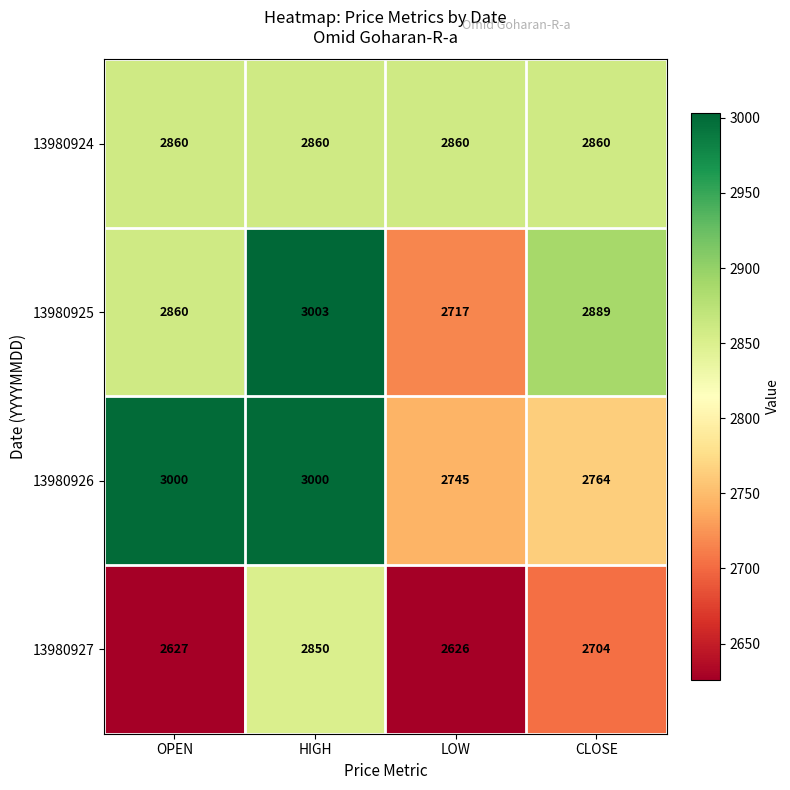

List the labels in order of 13980925 value, largest first.

HIGH, CLOSE, OPEN, LOW